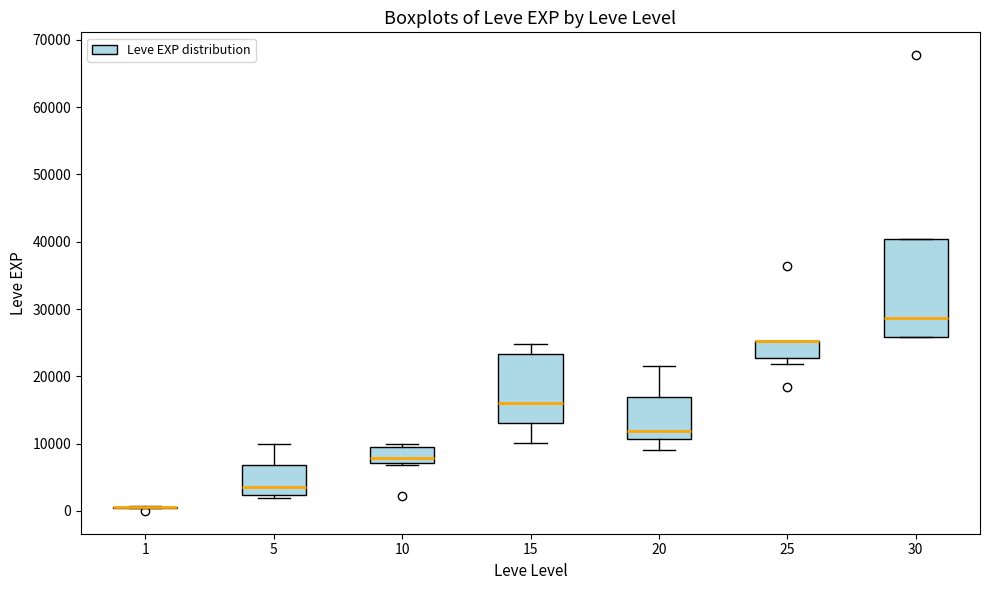

Reading left to right, read every box against the y-axis: the position of its median line, the range the box covers, and the ends of its whiskers. The values are not printed on the chart, so give them approximately, as read against the axis.

1: box collapsed to a line at 1000, whiskers 0 to 1000
5: median 4000, box 2000 to 7000, whiskers 2000 (just below the box's lower edge) to 10000
10: median 8000, box 7000 to 9000, whiskers 7000 to 10000
15: median 16000, box 13000 to 23000, whiskers 10000 to 25000
20: median 12000, box 11000 to 17000, whiskers 9000 to 22000
25: median 25000 (drawn on the box's upper edge), box 23000 to 25000, whiskers 22000 to 25000
30: median 29000, box 26000 to 40000, whiskers 26000 to 40000